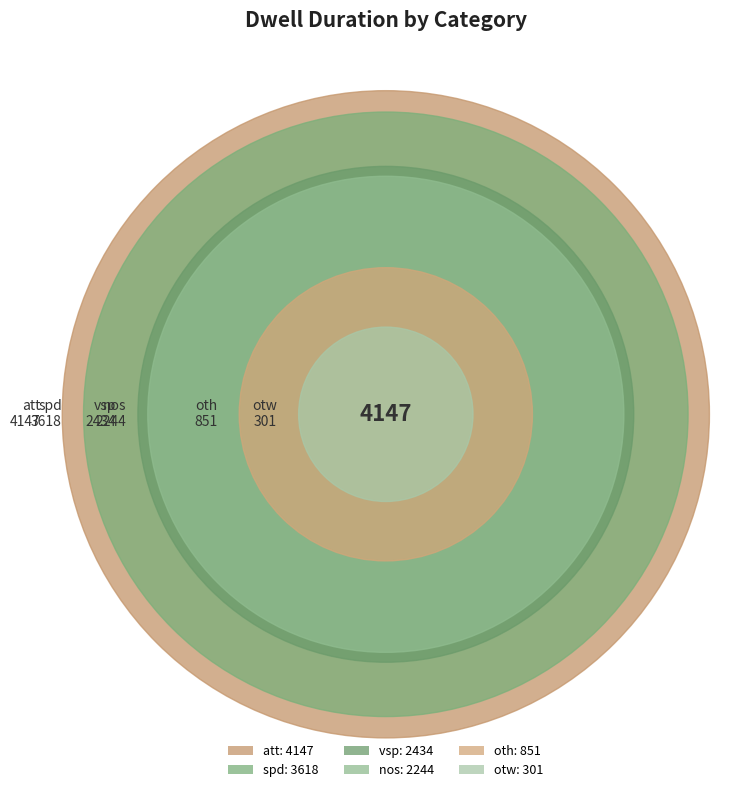

Which category has the smallest portion of the pie?

otw